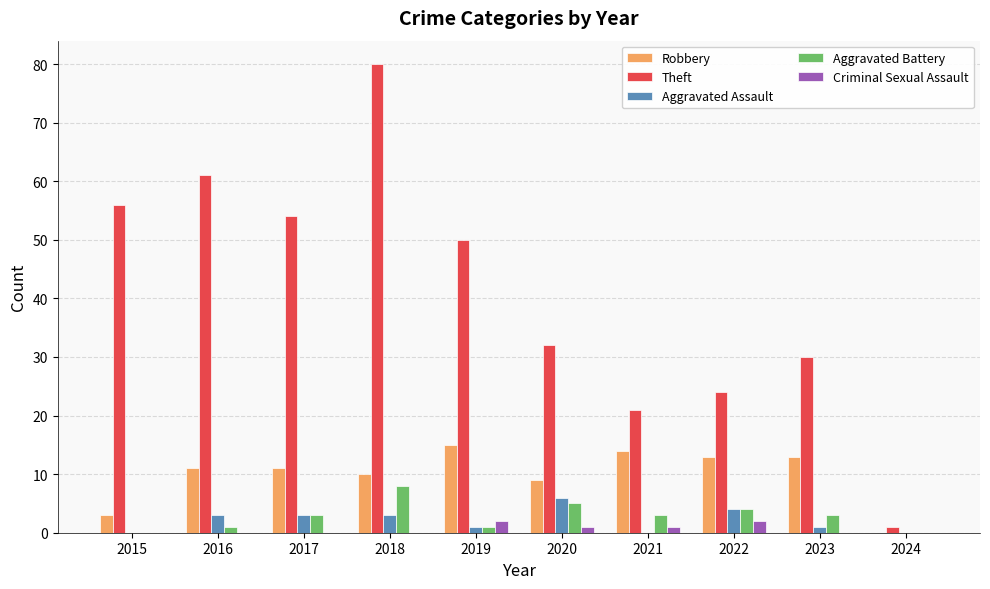

What is the sum of the Aggravated Assault values at 2016 and 2022?

7